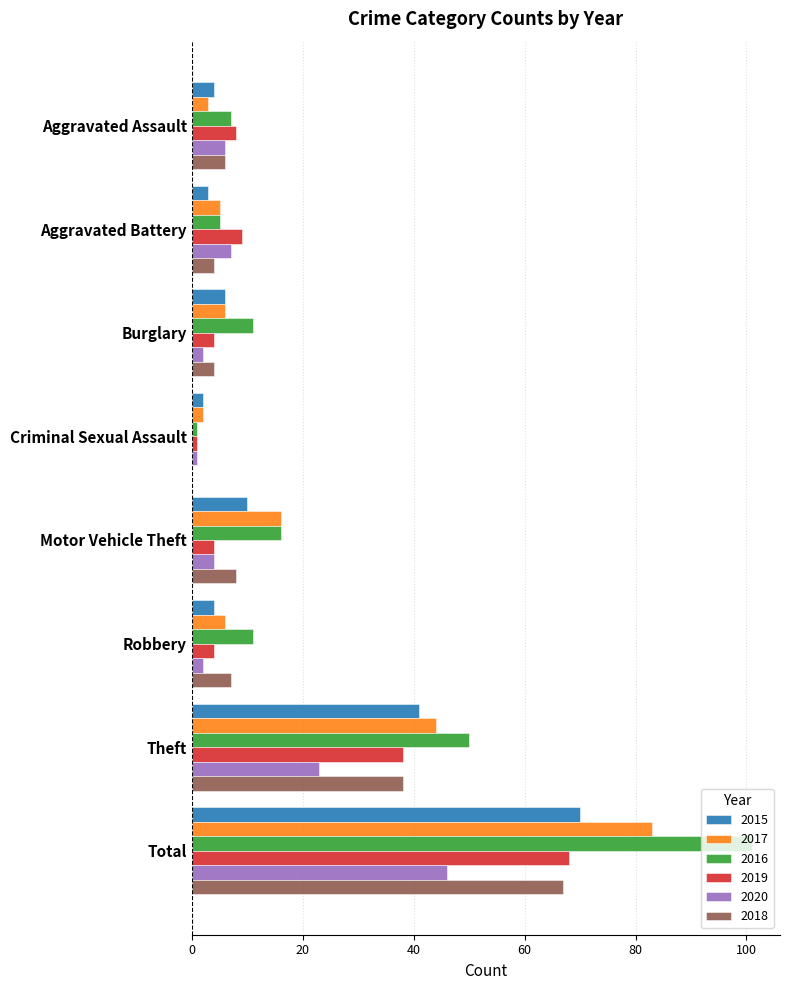

Between Aggravated Battery and Total, which series saw the biggest shift?

2016